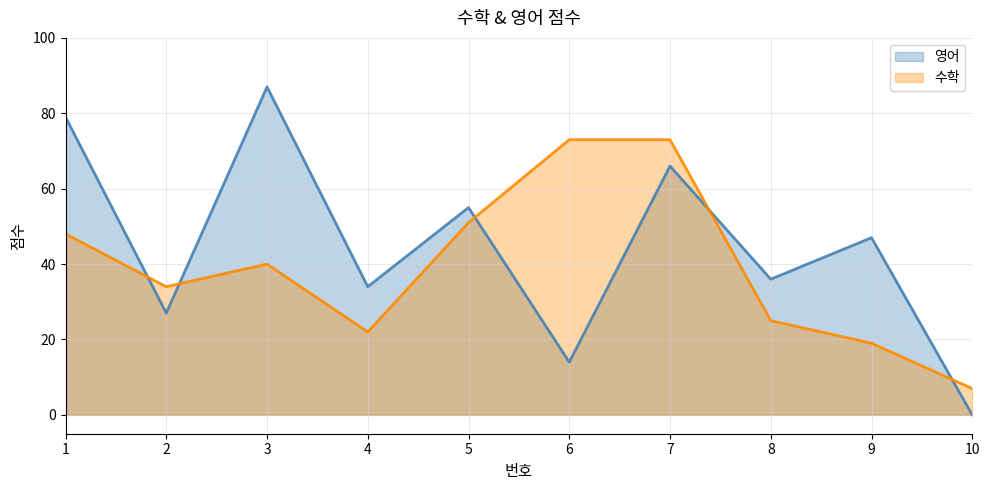

Which category has the highest value across all series?

3